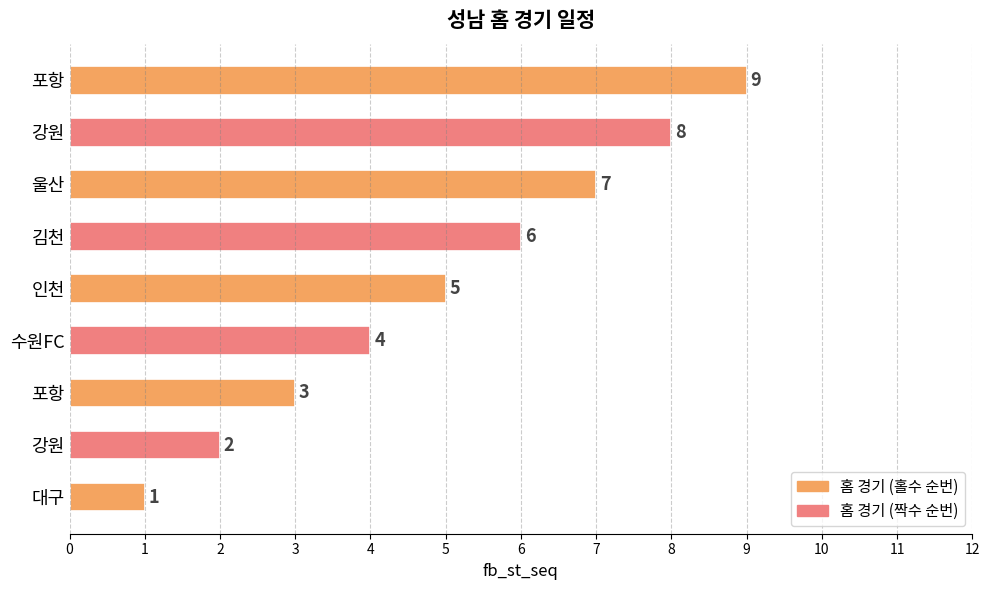

Count the number of data series in this chart.

1